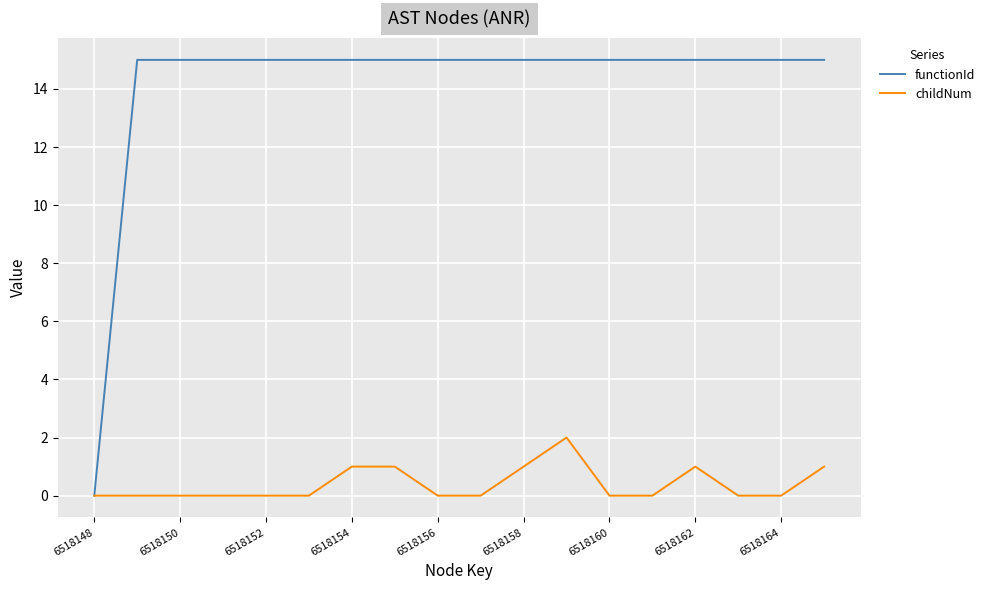

What is the greatest value displayed?

15